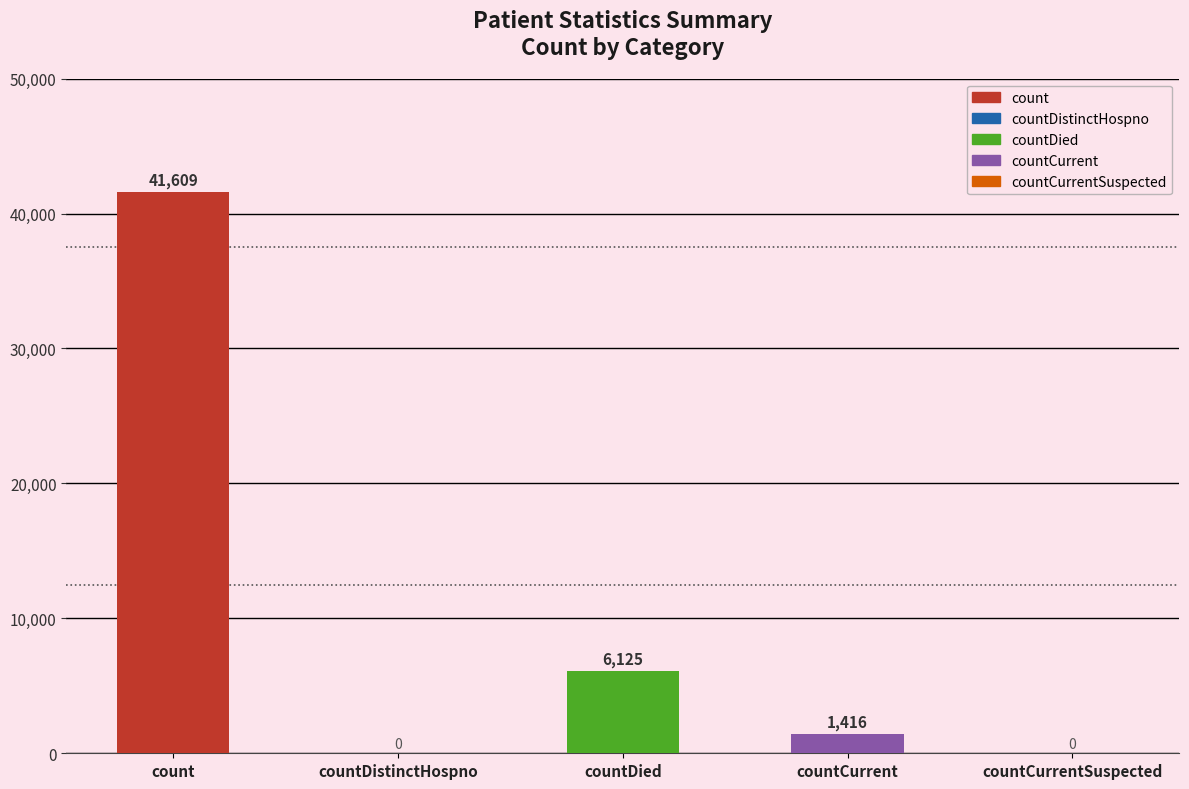

What is the maximum value shown in the chart?

41609